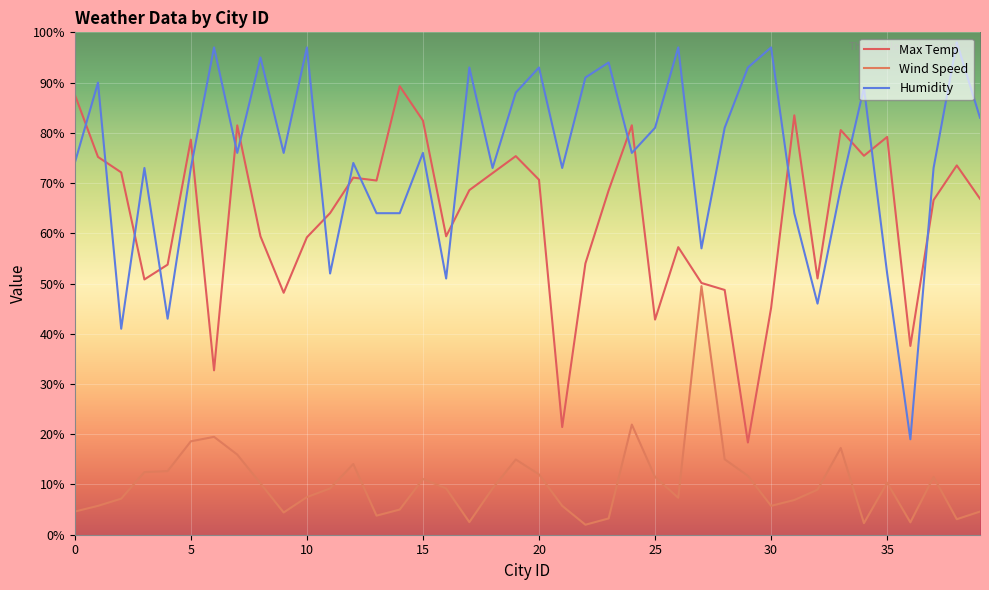

Is this an area chart (filled region under the line)?

No